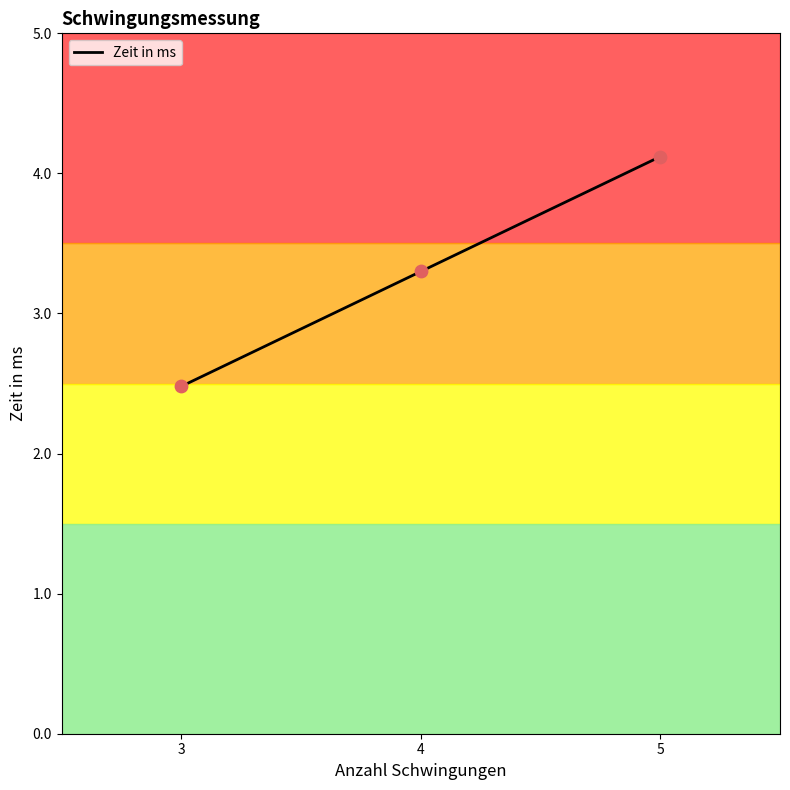

What is the change in value from 3 to 4?

+0.8